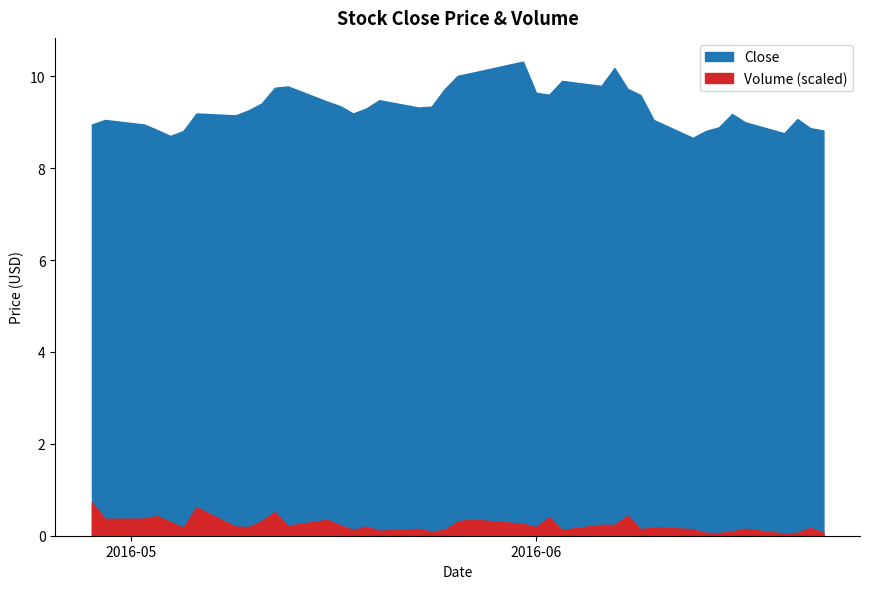

What is the difference between the second highest and minimum values in the Close series?

1.5